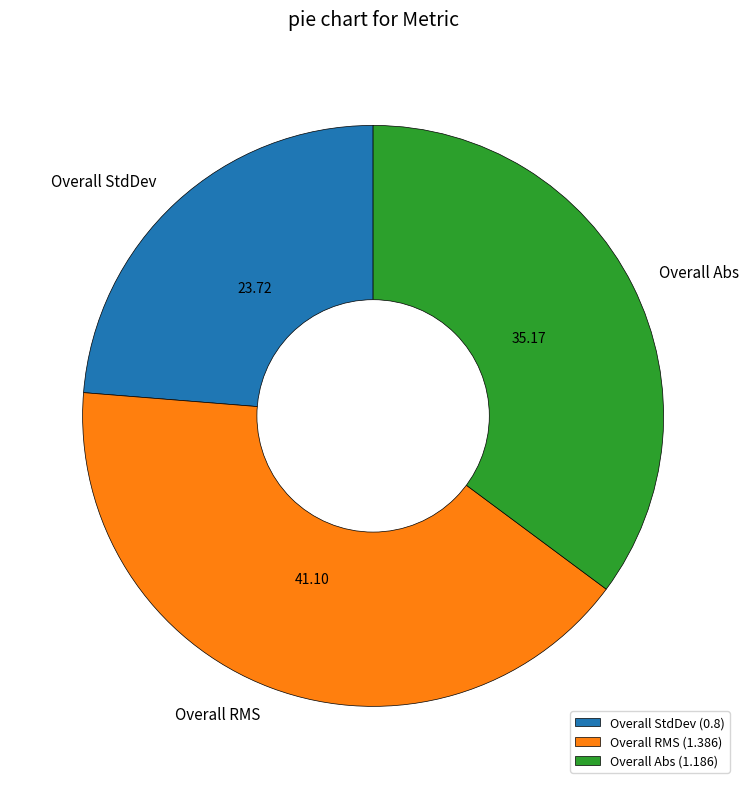

Is Overall Abs (1.186) the majority of the pie?

No